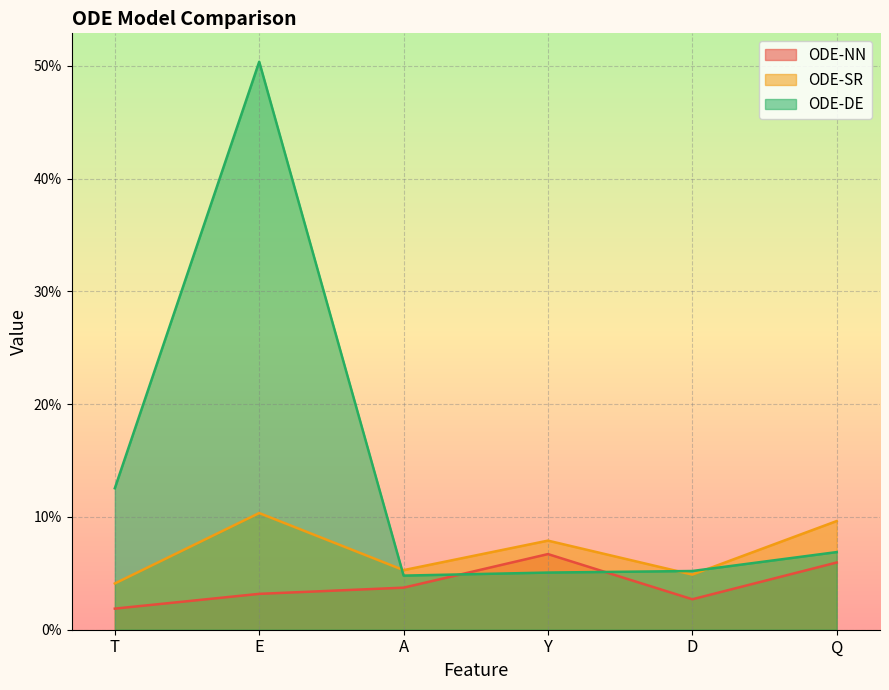

What is the average value of the ODE-SR series?

0.1